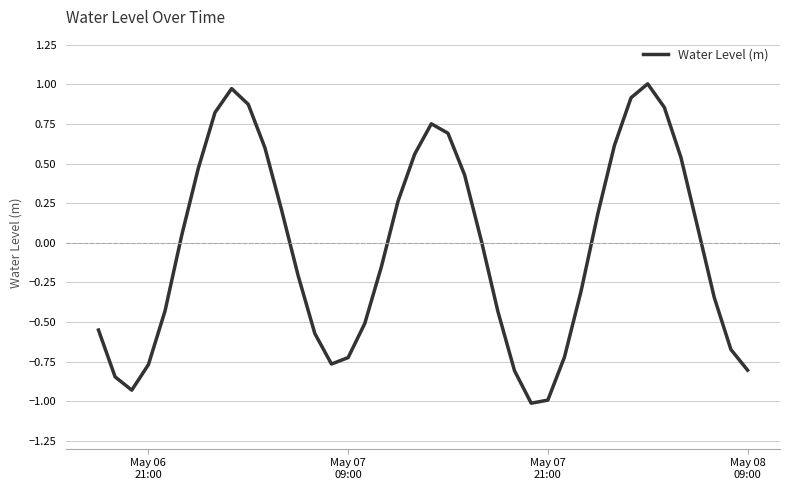

What is the minimum value shown in the chart?

-1.0